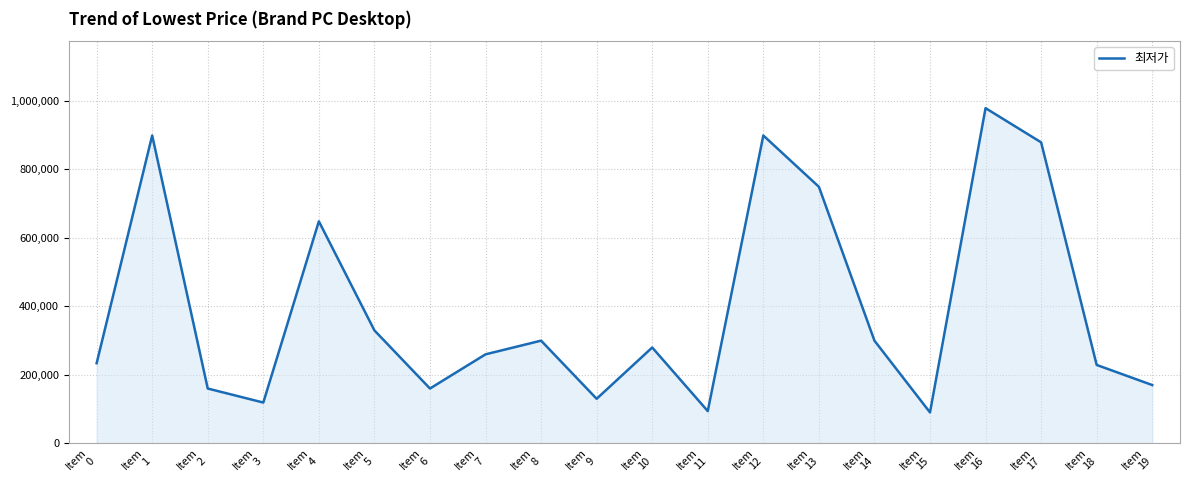

What is the difference between the maximum and minimum values?

889900